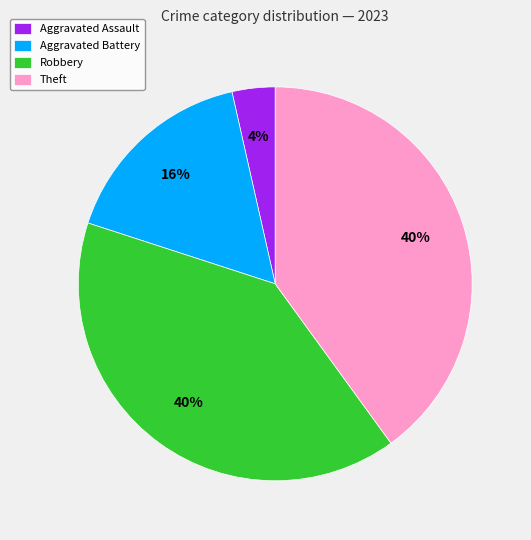

Is it true that Aggravated Assault is 4% of the pie?

True